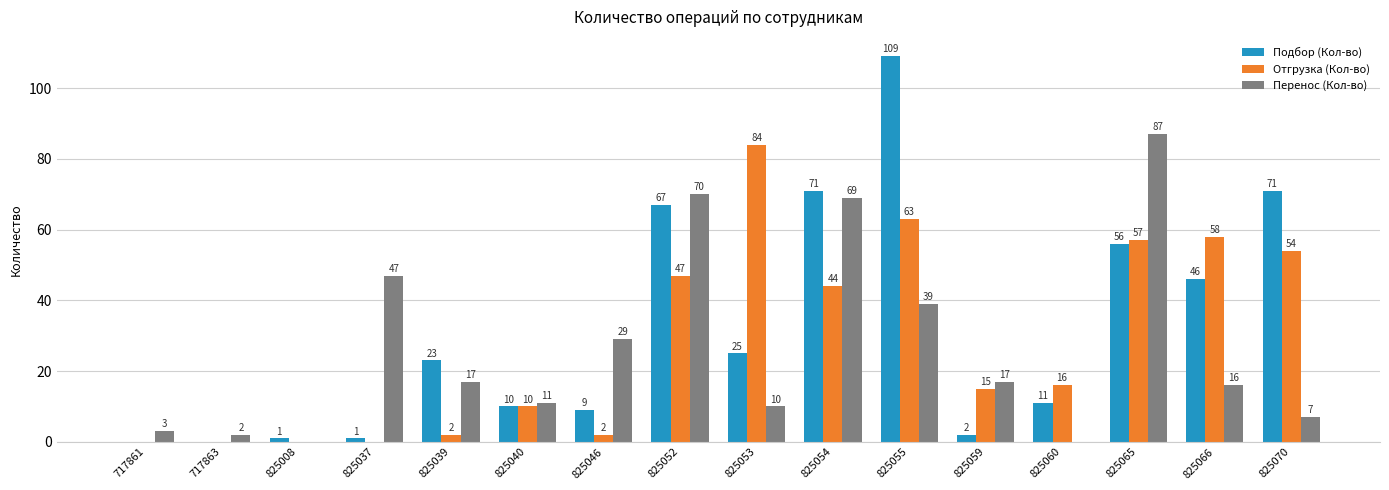

Reading left to right, transcribe all the data shown in this chart.

Подбор (Кол-во): 0	0	1	1	23	10	9	67	25	71	109	2	11	56	46	71
Отгрузка (Кол-во): 0	0	0	0	2	10	2	47	84	44	63	15	16	57	58	54
Перенос (Кол-во): 3	2	0	47	17	11	29	70	10	69	39	17	0	87	16	7